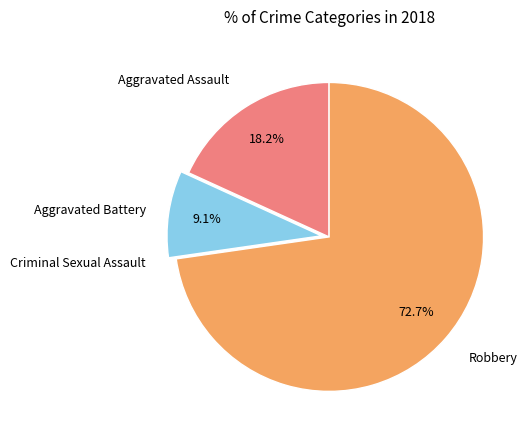

Is there a majority slice in this chart?

Yes